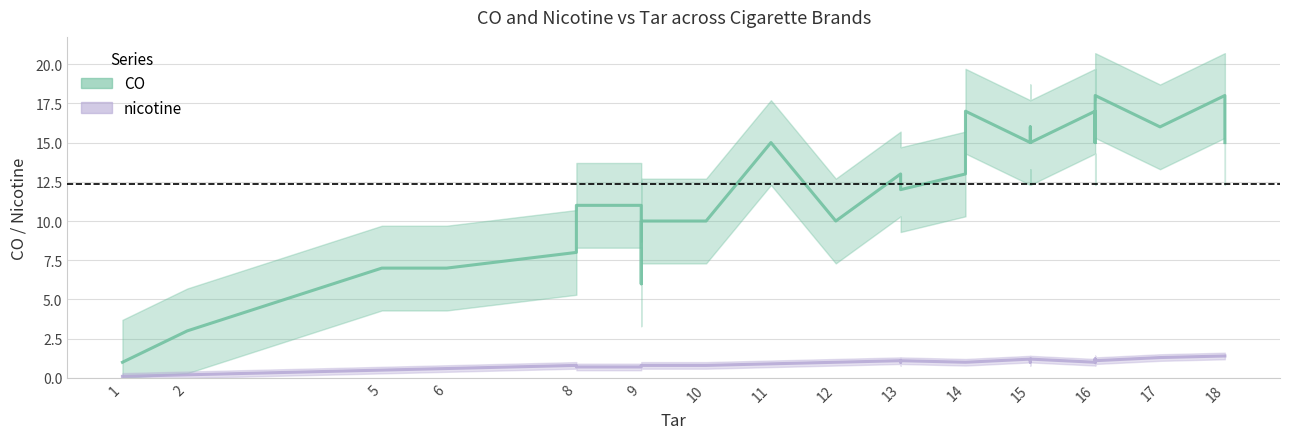

How many intersections are there between tar and CO?

11